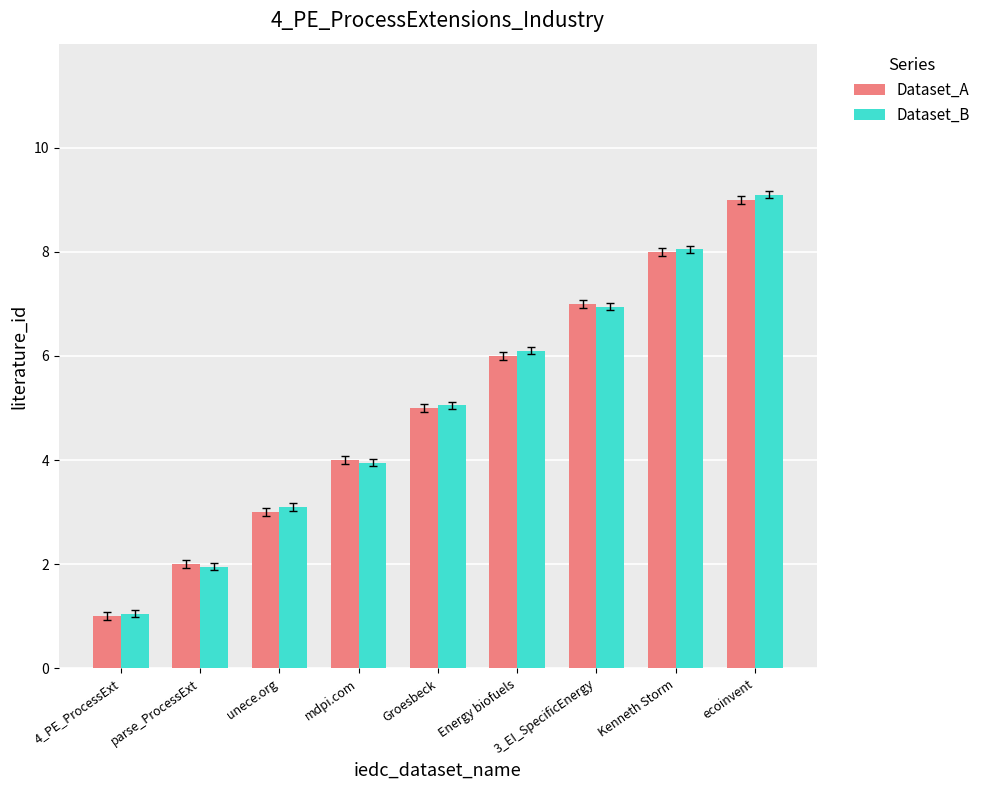

List the series in order of their peak value, highest first.

Dataset_B, Dataset_A